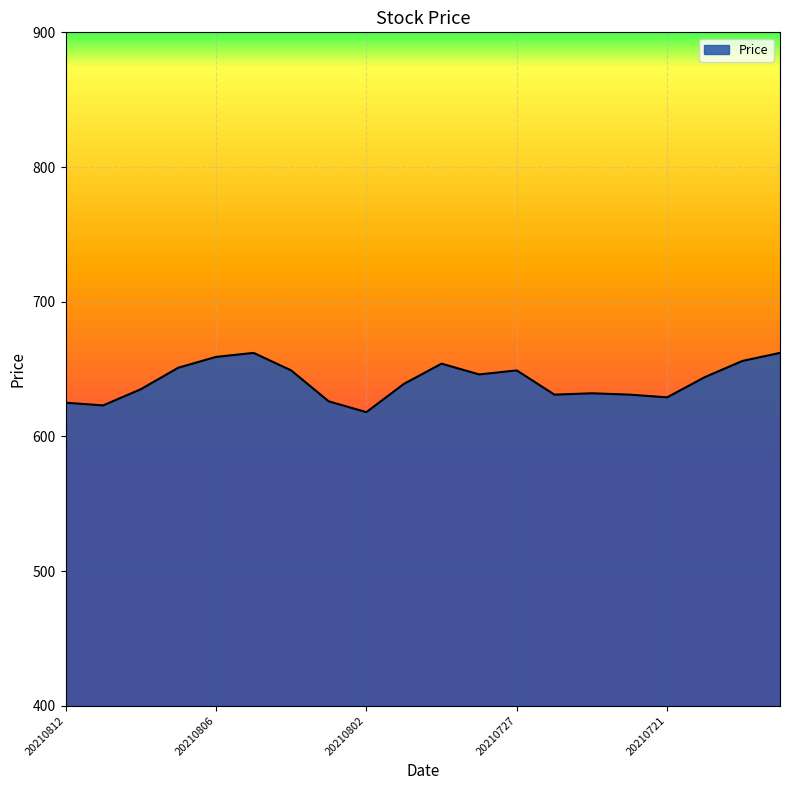

What is the maximum value shown in the chart?

662